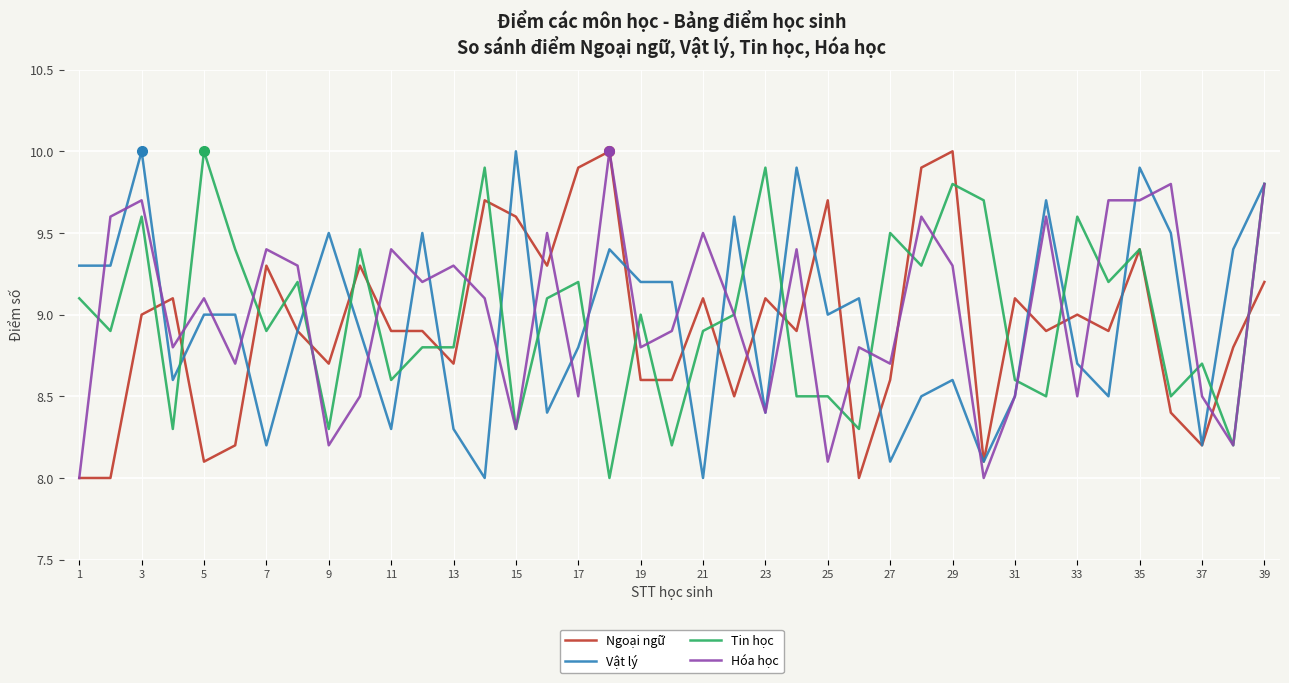

What is the maximum value shown in the chart?

10.0